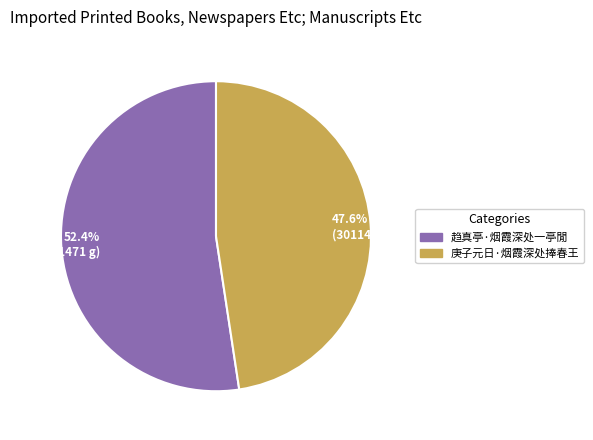

Rank the categories by value from lowest to highest.

47.6% (301140 g), 52.4% (331471 g)